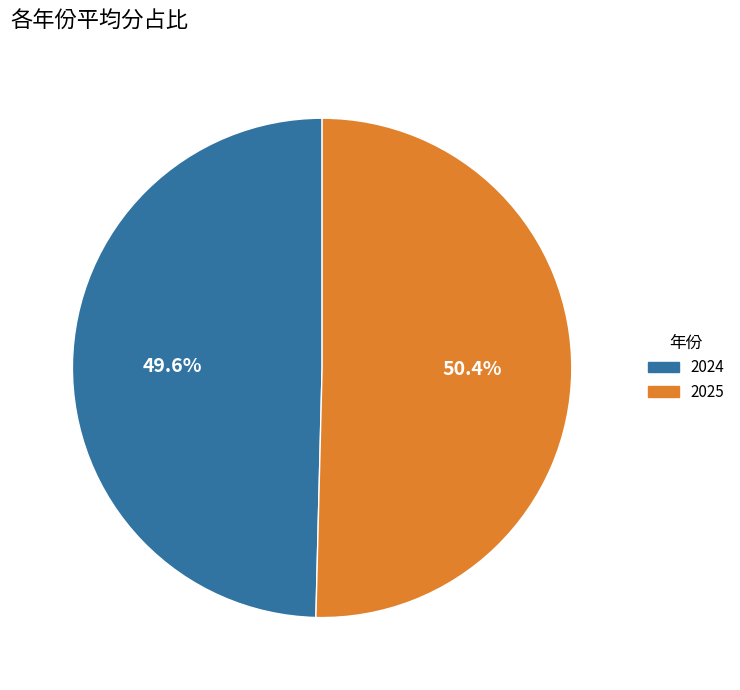

Rank the categories by value from lowest to highest.

2024, 2025